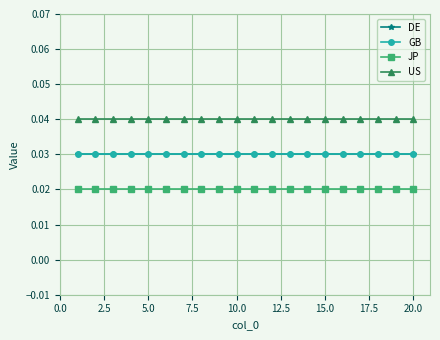

Is this an area chart (filled region under the line)?

No